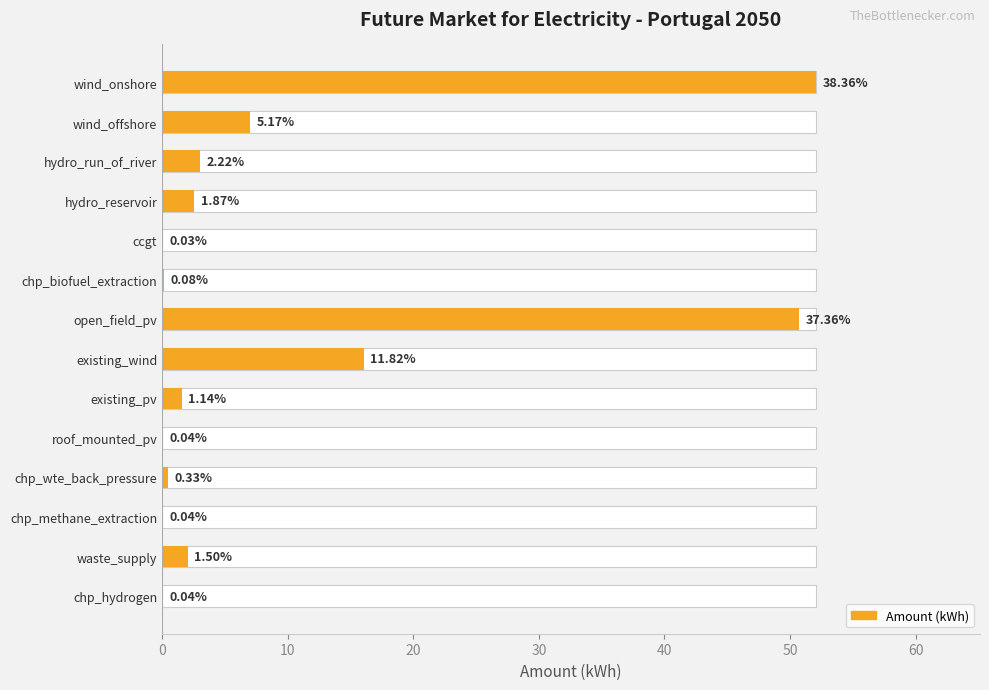

How many bars are there in total?

14